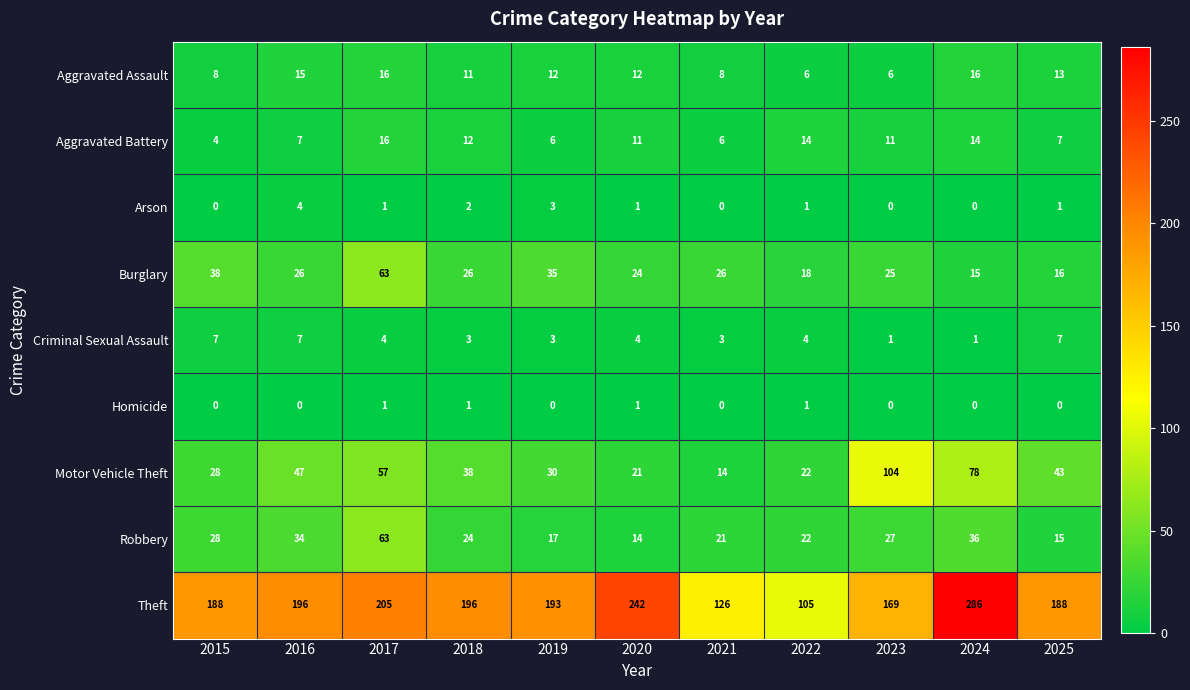

At which category does the chart reach its peak across all series?

2024